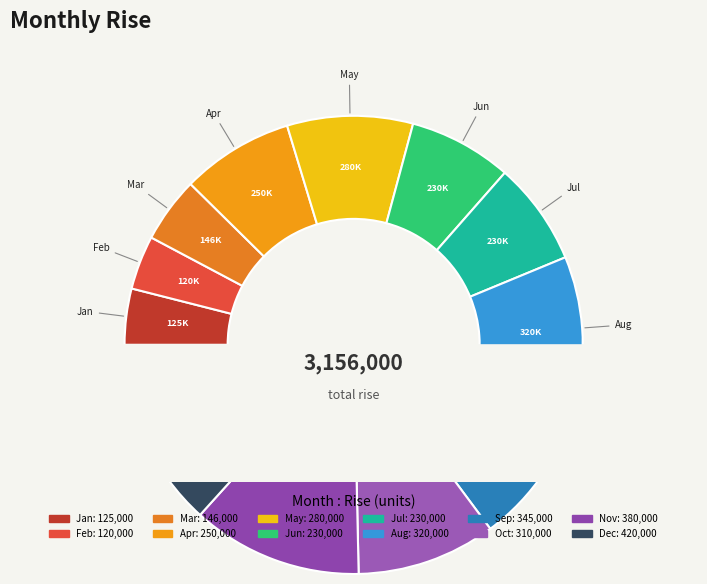

How many segments does this pie chart have?

12